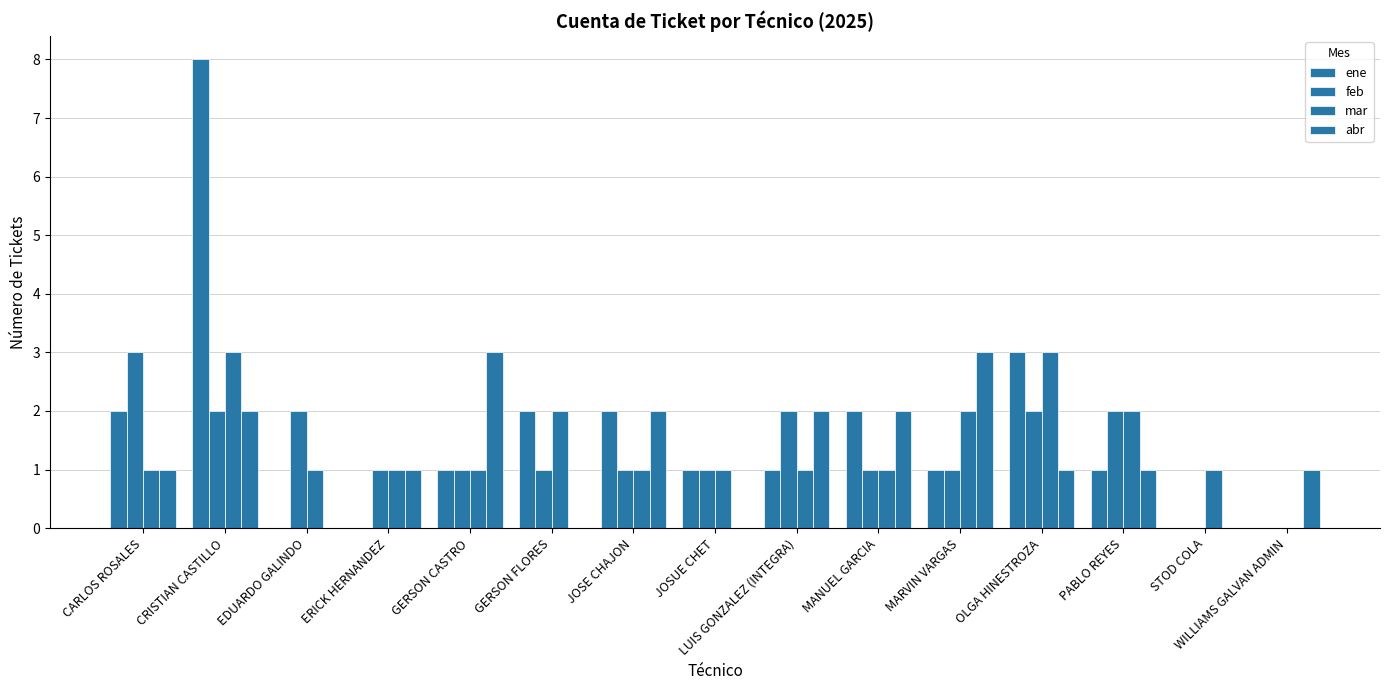

Count the number of categories in the chart.

15